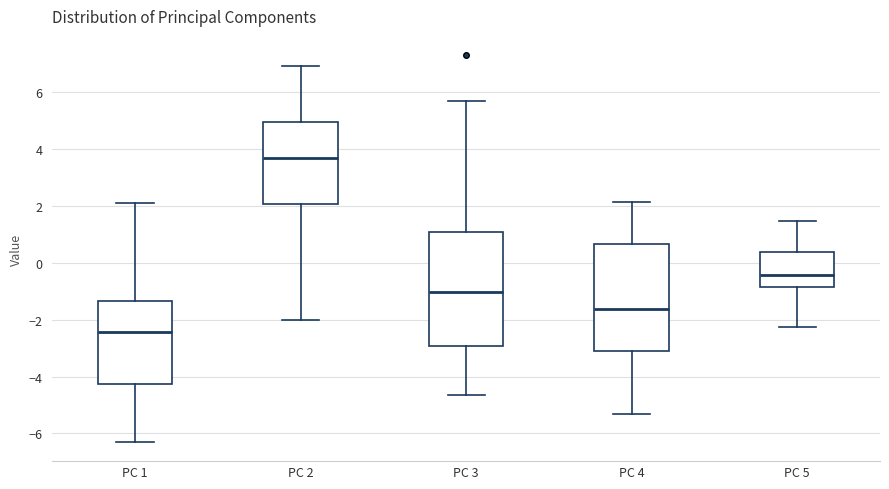

Reading left to right, read every box against the y-axis: the position of its median line, the range the box covers, and the ends of its whiskers. The values are not printed on the chart, so give them approximately, as read against the axis.

PC 1: median -2.4, box -4.2 to -1.4, whiskers -6.2 to 2.2
PC 2: median 3.6, box 2.0 to 5.0, whiskers -2.0 to 7.0
PC 3: median -1.0, box -3.0 to 1.0, whiskers -4.6 to 5.6
PC 4: median -1.6, box -3.0 to 0.6, whiskers -5.4 to 2.2
PC 5: median -0.4, box -0.8 to 0.4, whiskers -2.2 to 1.4